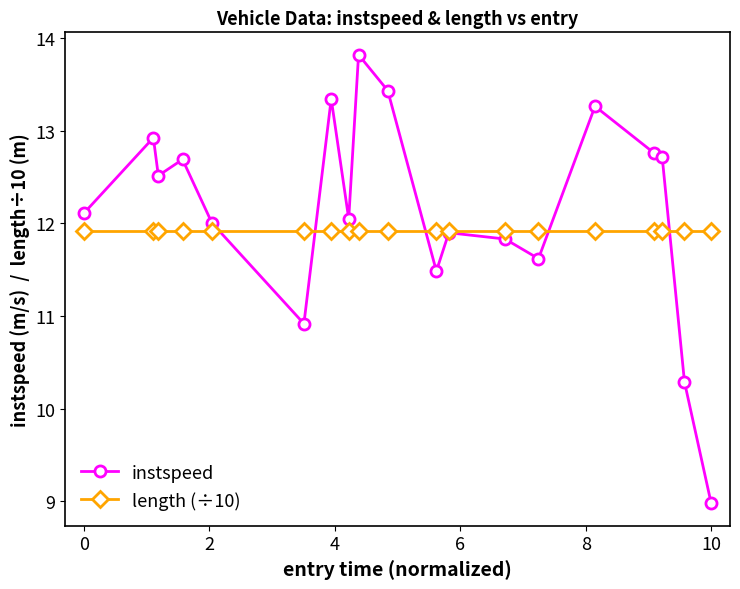

How many lines are shown in the chart?

2